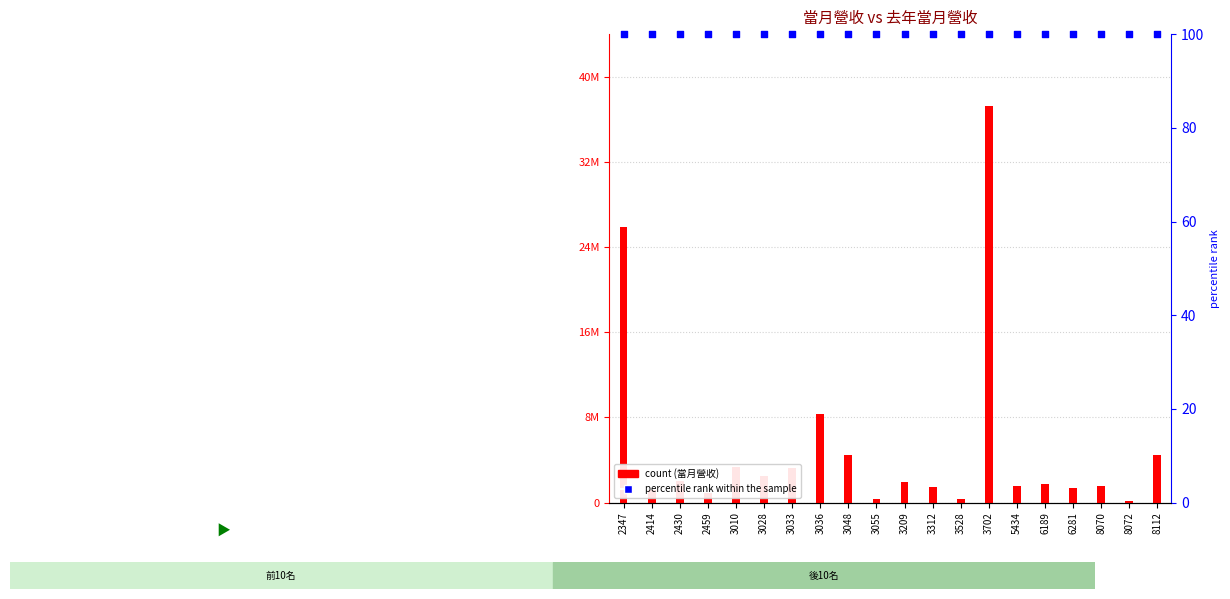

Which series has the largest total across all categories?

當月營收